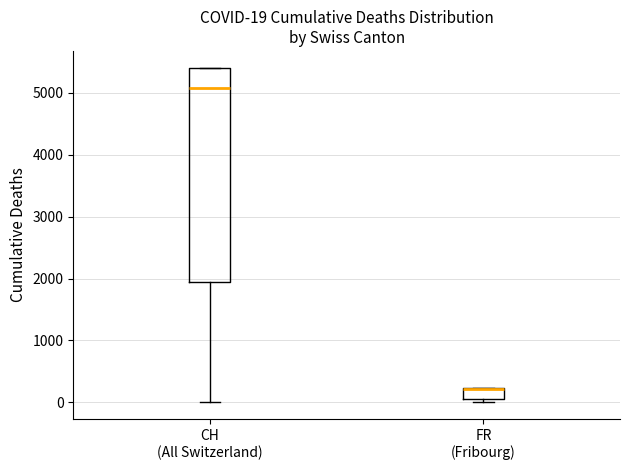

Comparing the boxes themselves (not the whiskers), which one is the tallest?

CH (All Switzerland)